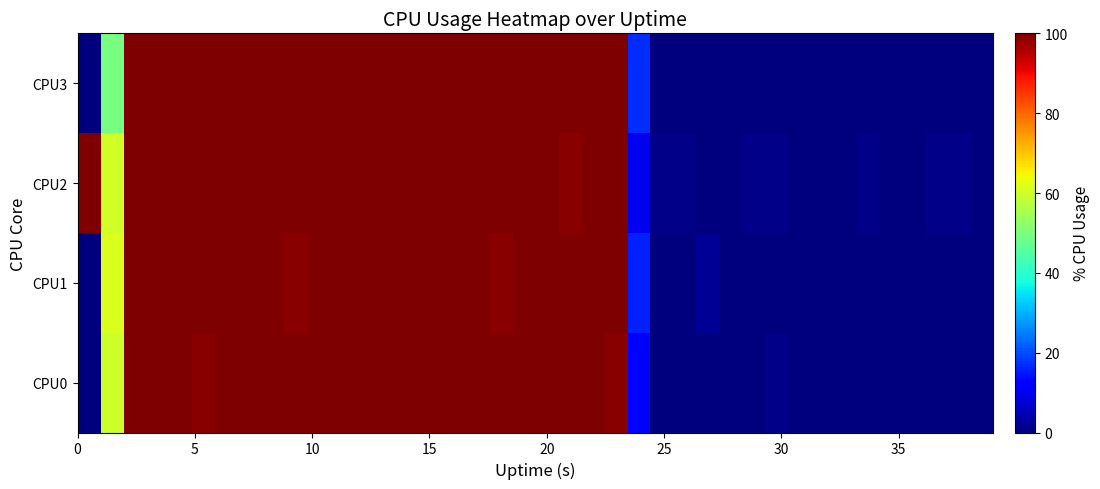

Reading right to left, list all the values displayed in this chart.

CPU0: 0.0	0.0	0.0	0.0	0.0	0.0	0.0	0.0	0.0	1.0	0.0	0.0	0.0	0.0	0.0	11.9	99.0	100.0	100.0	100.0	100.0	100.0	100.0	100.0	100.0	100.0	100.0	100.0	100.0	100.0	100.0	100.0	100.0	100.0	99.0	100.0	100.0	100.0	60.0	0.0
CPU1: 0.0	0.0	0.0	0.0	0.0	0.0	0.0	0.0	0.0	0.0	0.0	0.0	2.0	0.0	0.0	15.8	100.0	100.0	100.0	100.0	100.0	99.0	100.0	100.0	100.0	100.0	100.0	100.0	100.0	100.0	99.0	100.0	100.0	100.0	100.0	100.0	100.0	100.0	61.6	0.0
CPU2: 0.0	1.0	1.0	0.0	0.0	1.0	0.0	0.0	0.0	1.0	1.0	0.0	0.0	1.0	1.0	10.1	100.0	100.0	99.0	100.0	100.0	100.0	100.0	100.0	100.0	100.0	100.0	100.0	100.0	100.0	100.0	100.0	100.0	100.0	100.0	100.0	100.0	100.0	60.2	100.0
CPU3: 0.0	0.0	0.0	0.0	0.0	0.0	0.0	0.0	0.0	0.0	0.0	0.0	0.0	0.0	0.0	16.8	100.0	100.0	100.0	100.0	100.0	100.0	100.0	100.0	100.0	100.0	100.0	100.0	100.0	100.0	100.0	100.0	100.0	100.0	100.0	100.0	100.0	100.0	49.5	0.0